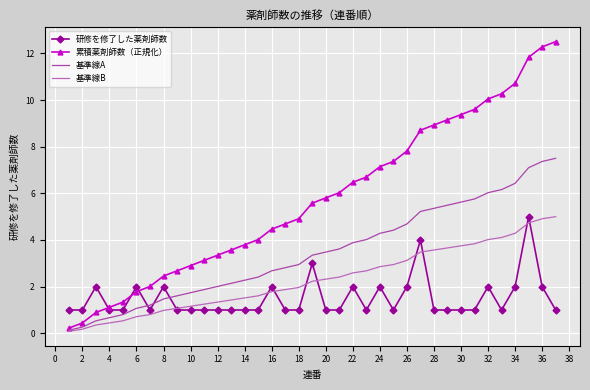

What is the average value of the 基準線A series?

3.5